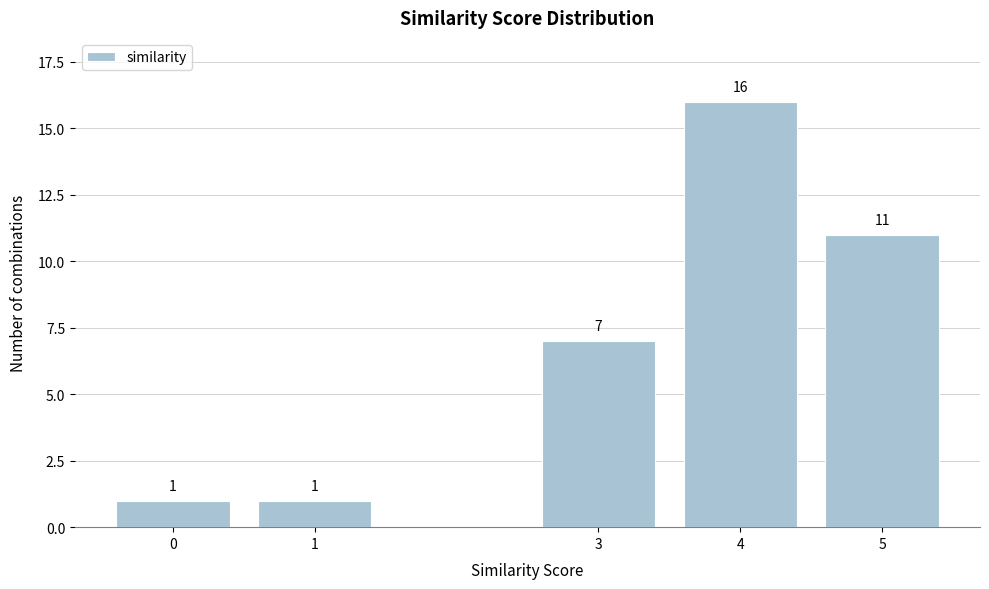

Reading left to right, what are all the values shown in this chart?

1	1	7	16	11